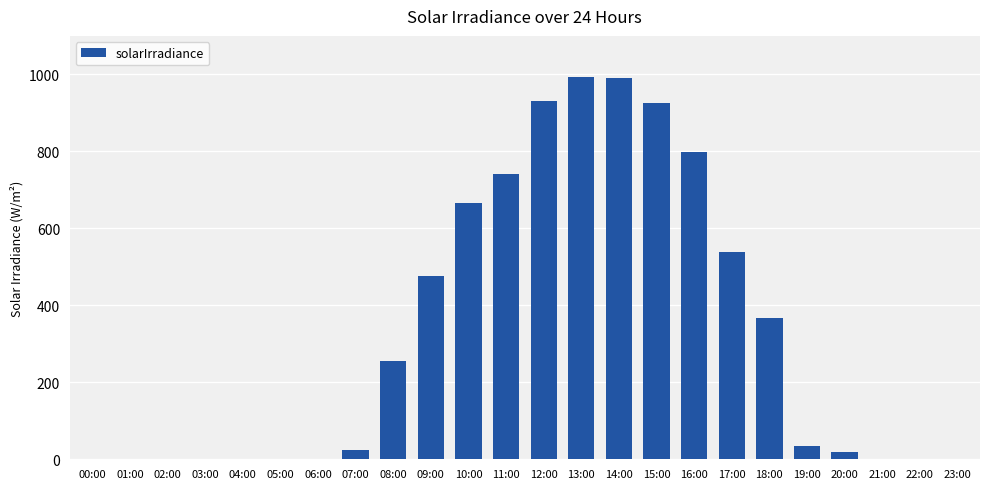

Are the bars grouped side by side (vs. stacked)?

No